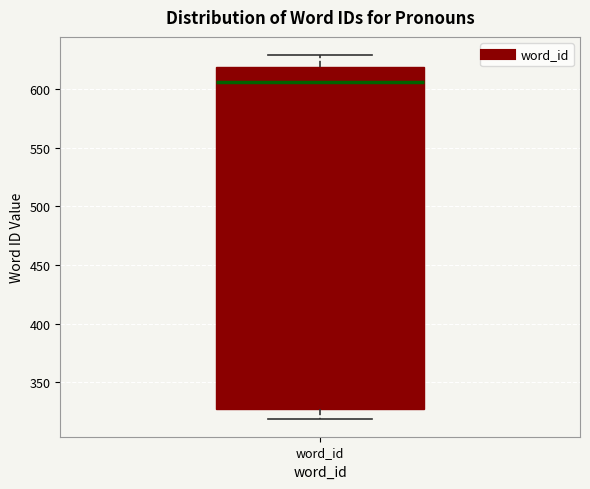

Transcribe this box plot: give where the median line is, the range the box spans, and where the two whiskers end, as read against the y-axis. The values are not printed on the chart, so give them approximately, as read against the axis.

median 605, box 325 to 620, whiskers 320 to 630